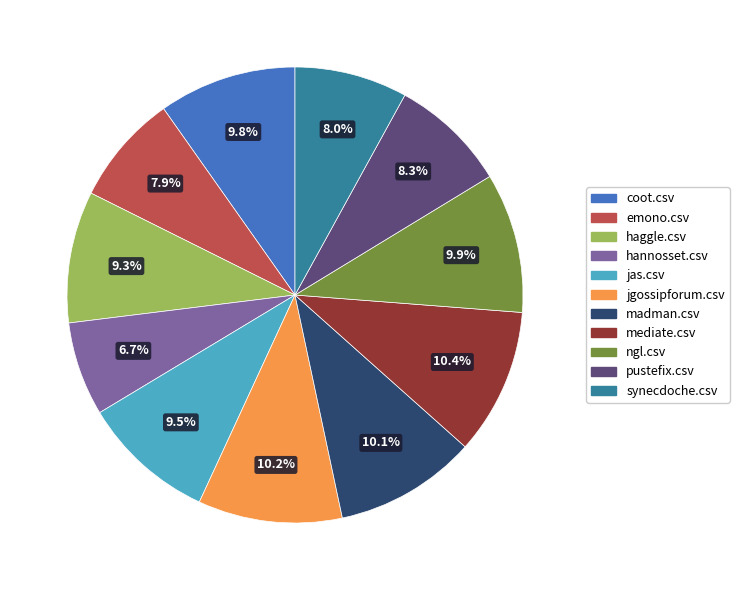

Is there any slice that represents more than half of the pie?

No